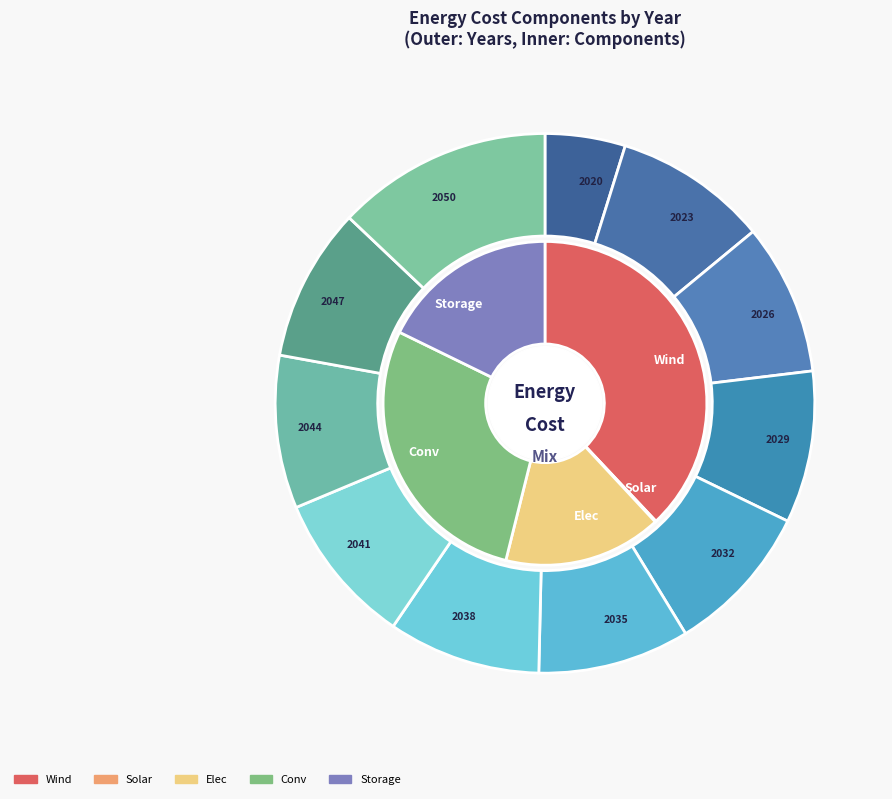

To the nearest percent, what portion does 2044 represent?

9%